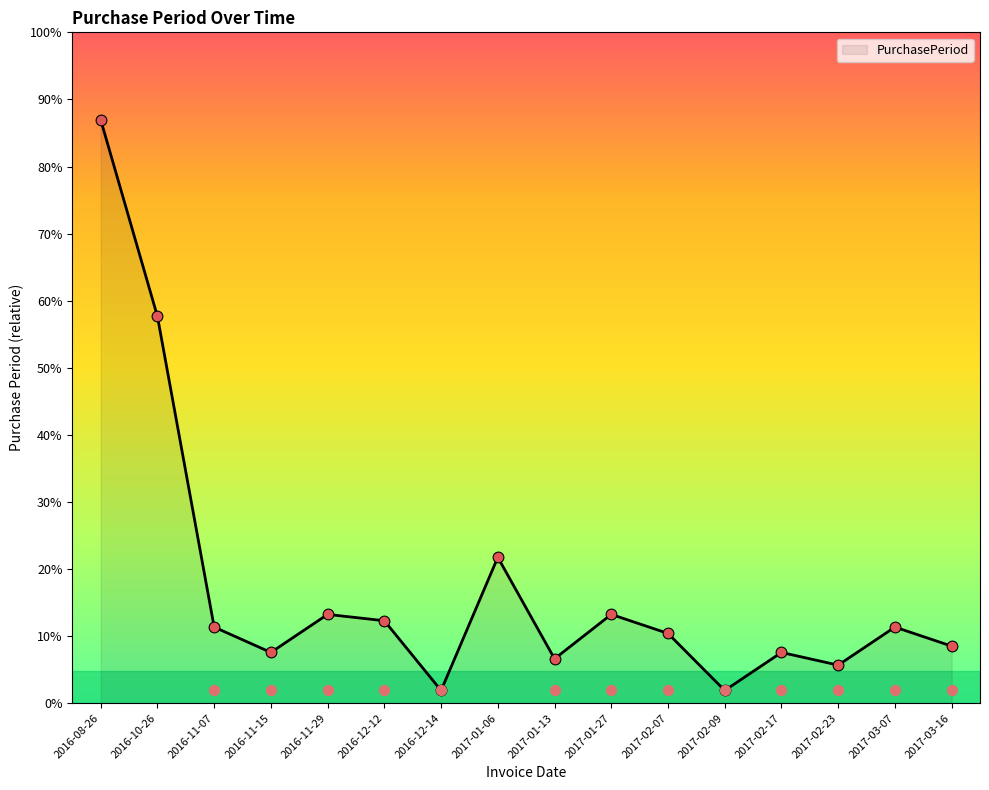

What is the change in value from 2017-01-06 to 2017-03-16?

-14